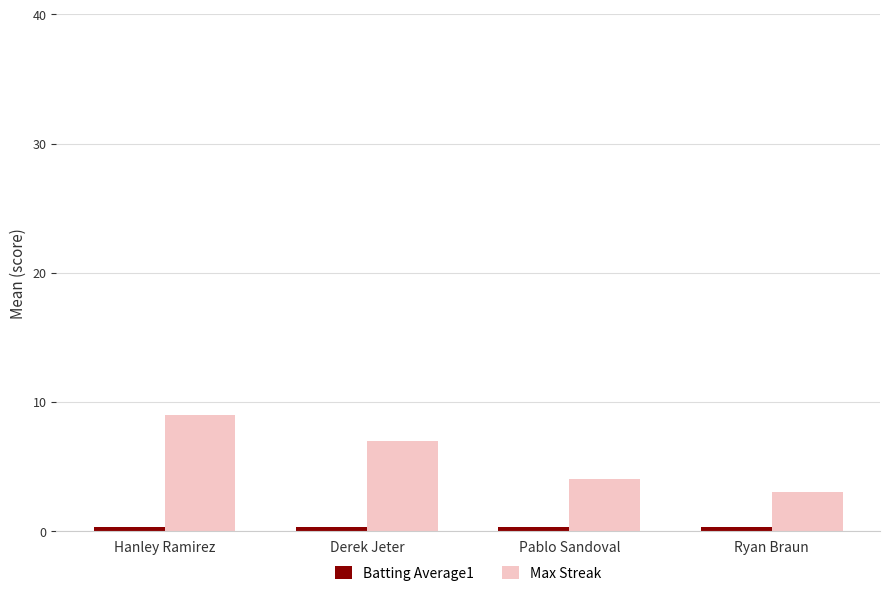

At which category does the chart reach its peak across all series?

Hanley Ramirez